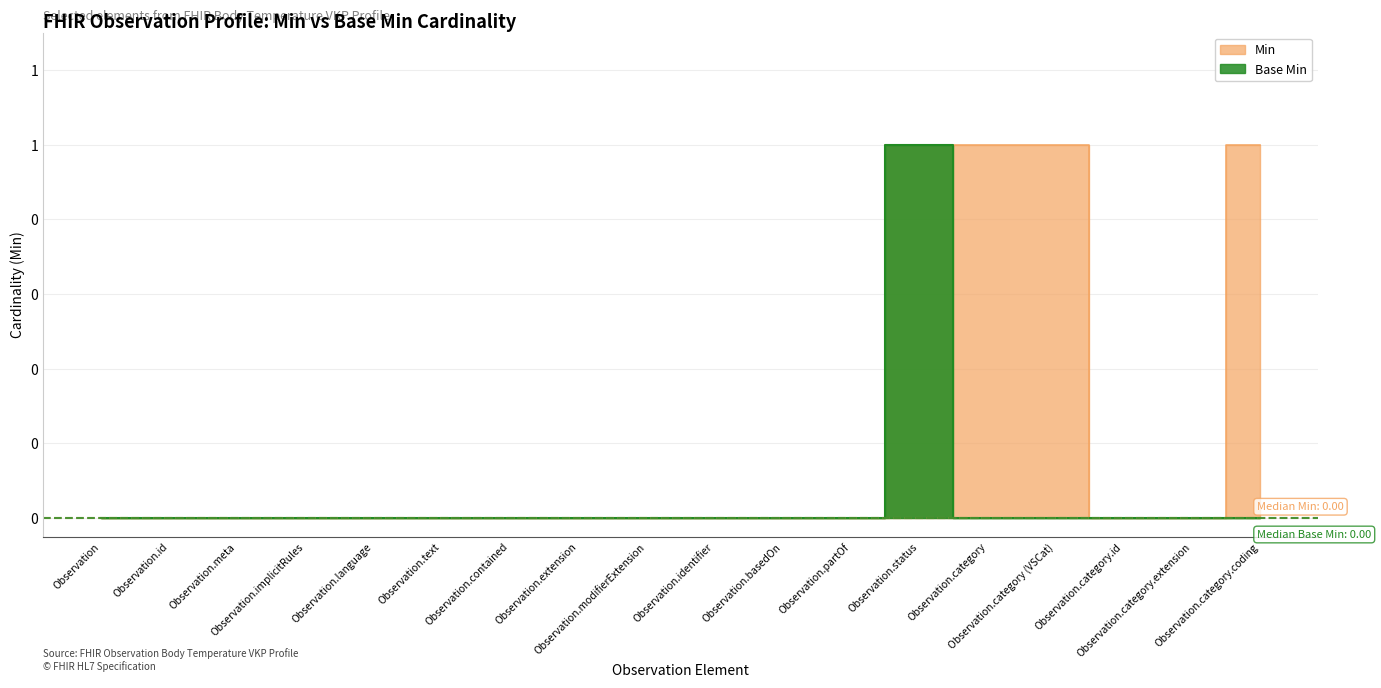

Between Observation.contained and Observation.partOf, which is larger?

Observation.contained